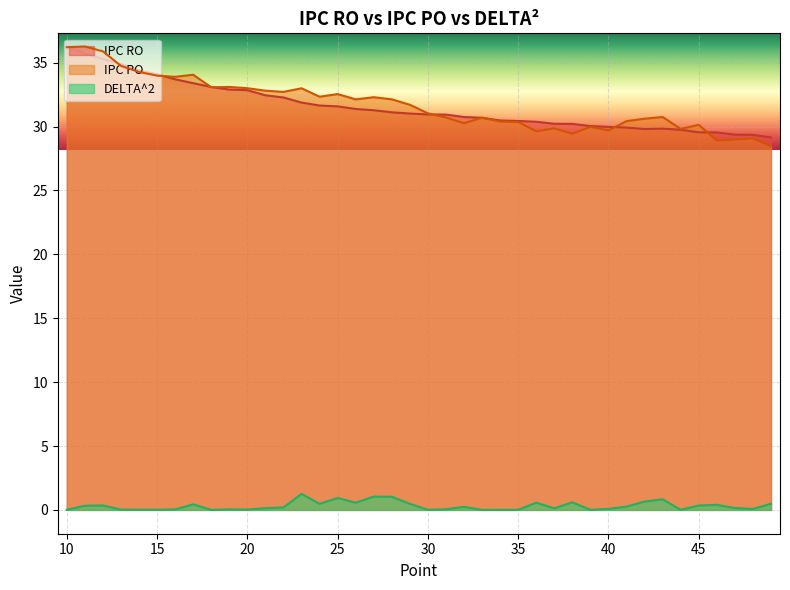

At 47, list the series in order from smallest to largest.

DELTA^2, IPC PO, IPC RO